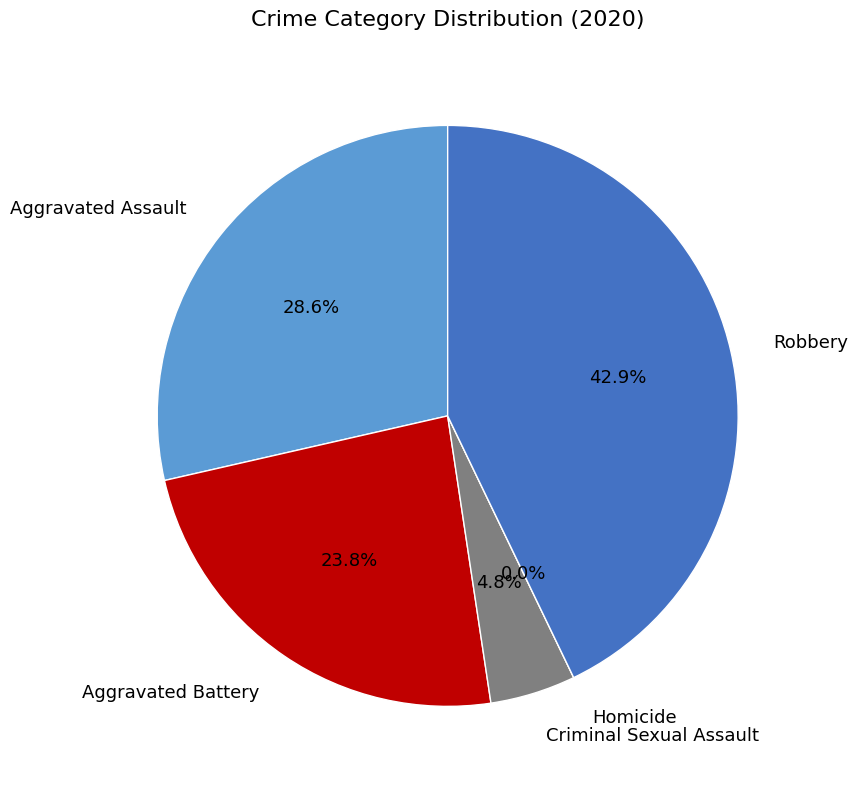

What is the largest slice in the pie chart?

Robbery